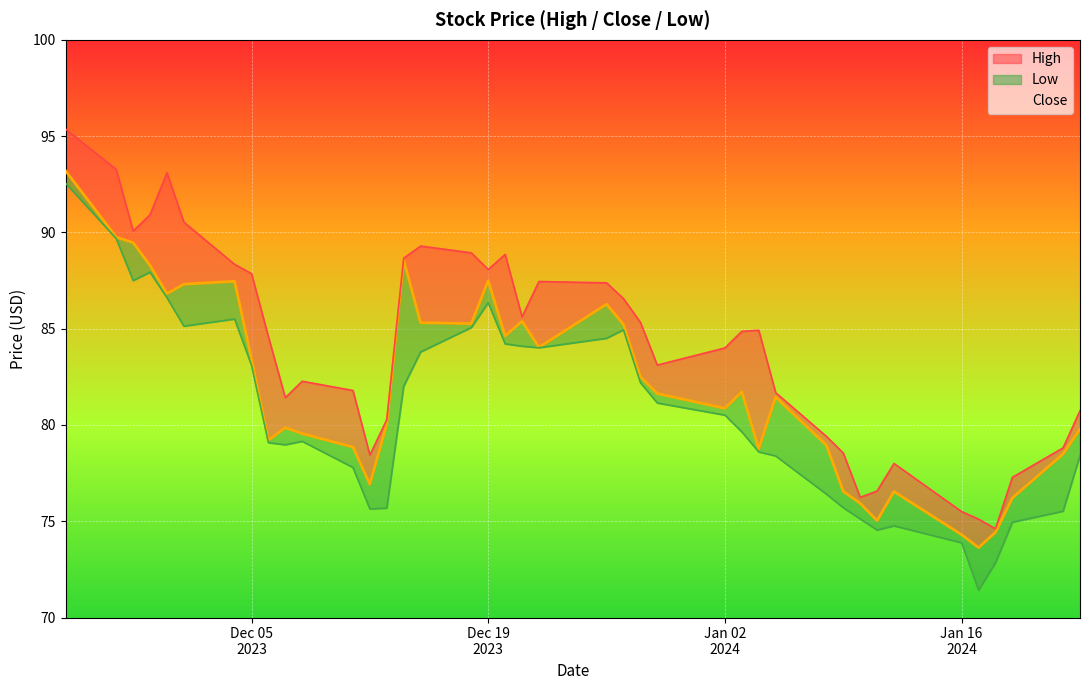

What is the difference between the maximum and second lowest values in the Low series?

19.7